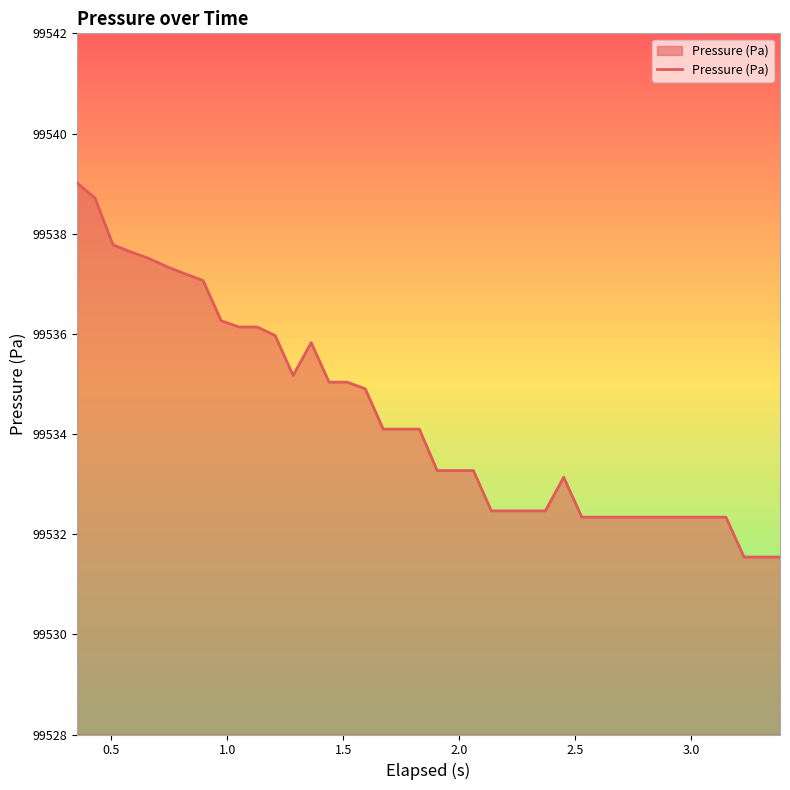

What is the smallest value displayed?

99531.5